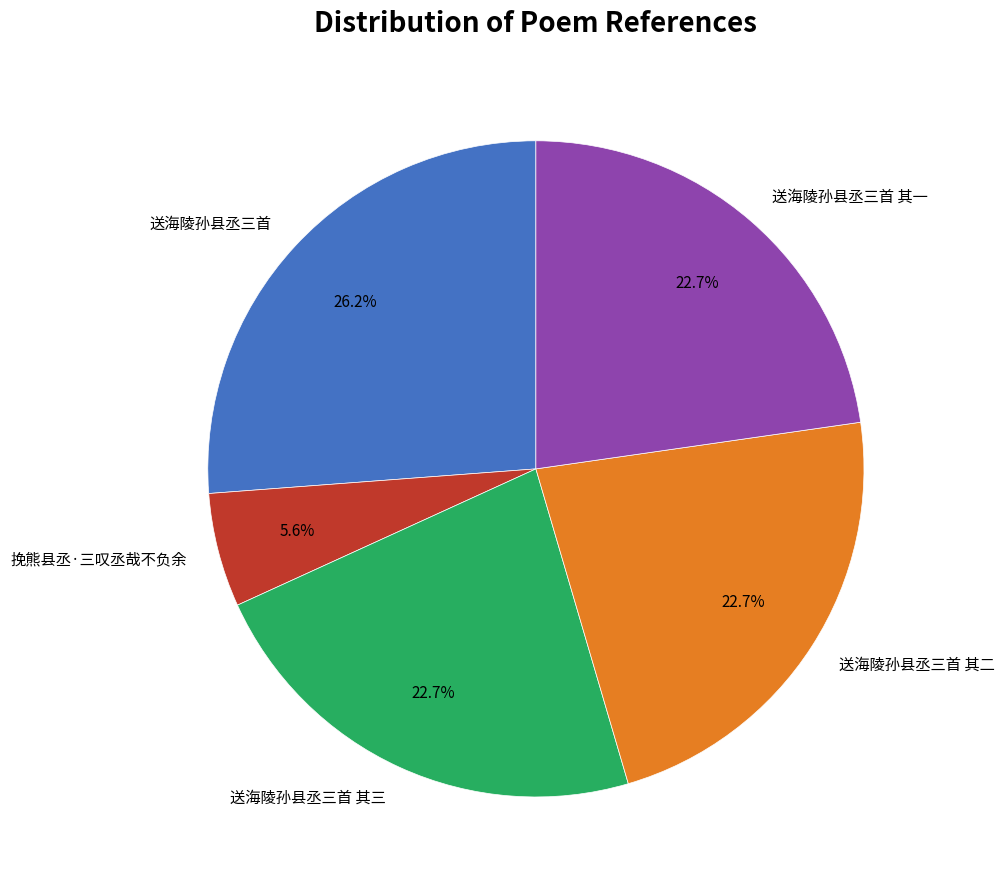

How many segments does this pie chart have?

5